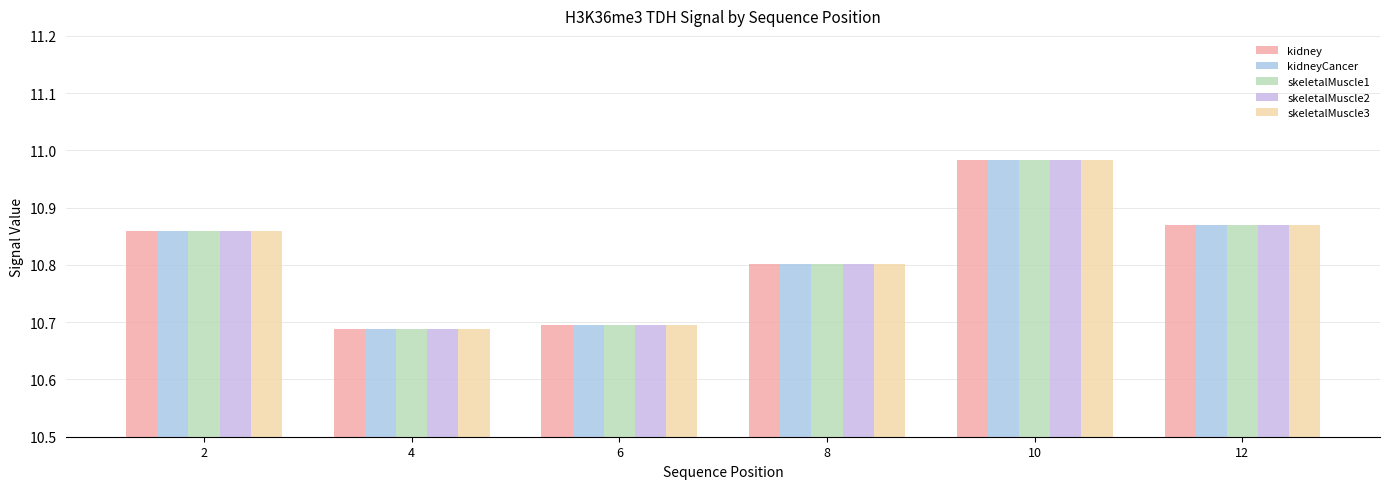

How many groups of bars are there?

6